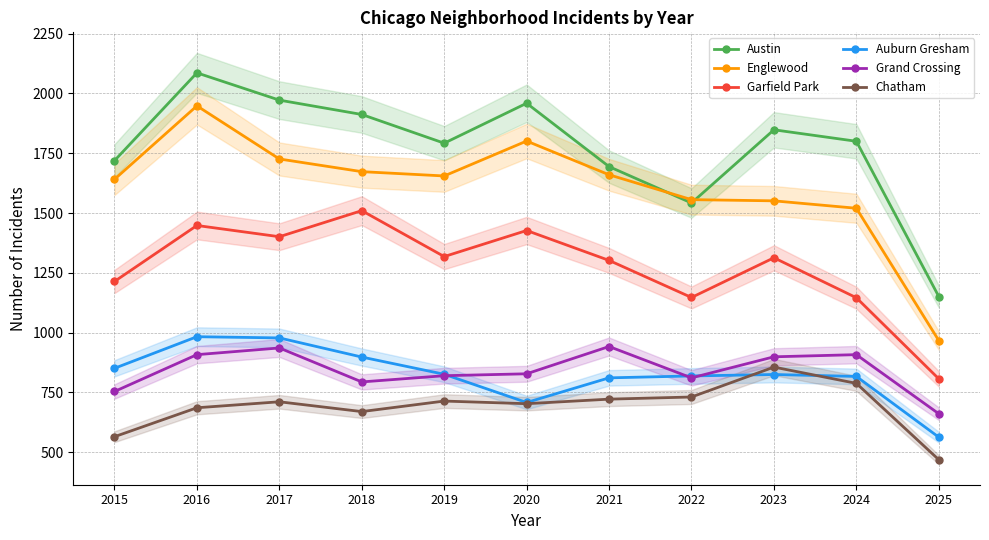

What is the average value of the Englewood series?

1609